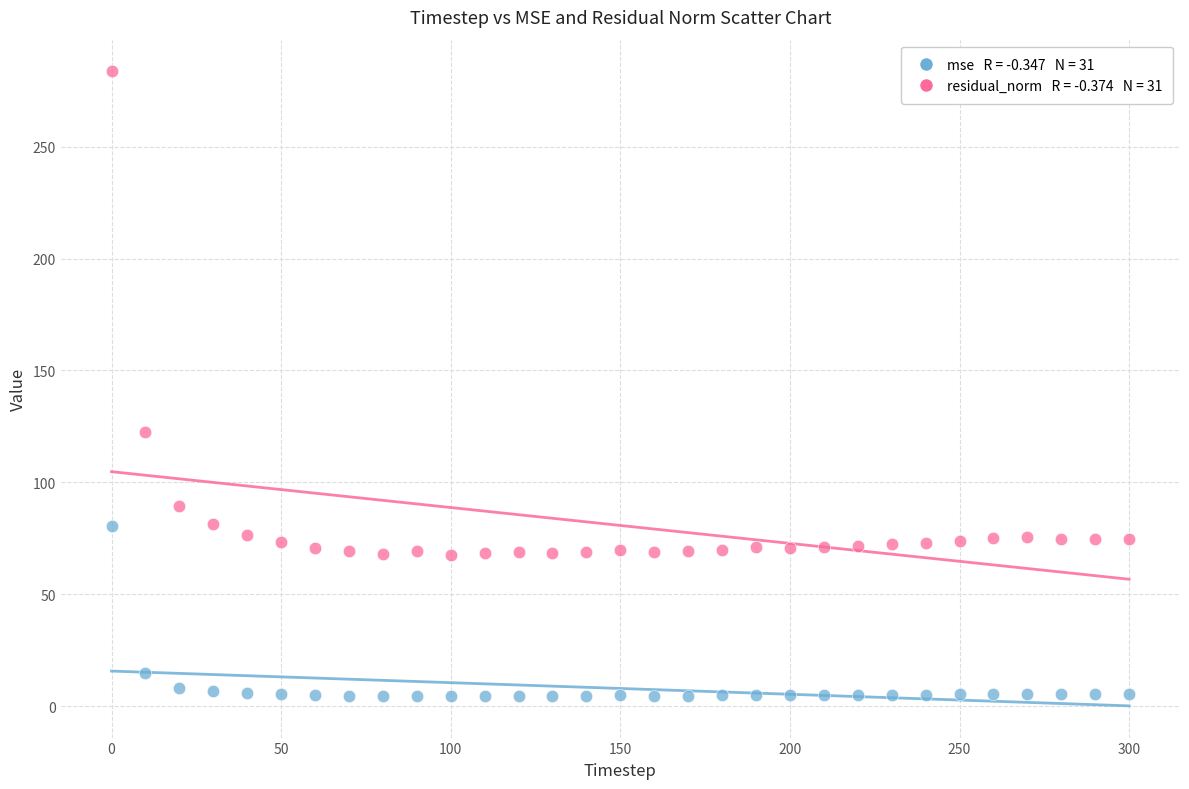

Across all data points, what is the range of X values (max minus min)?

300.0